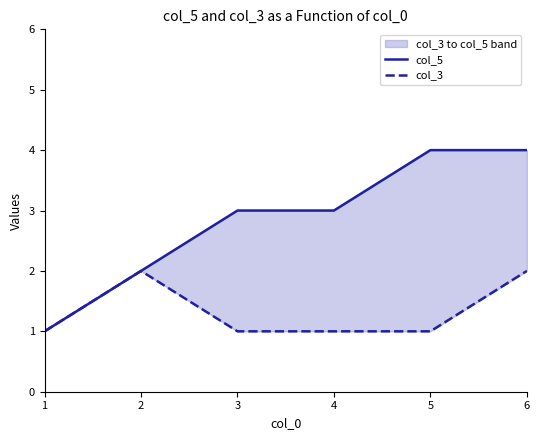

What is the spread (max minus min) of values at 3?

2